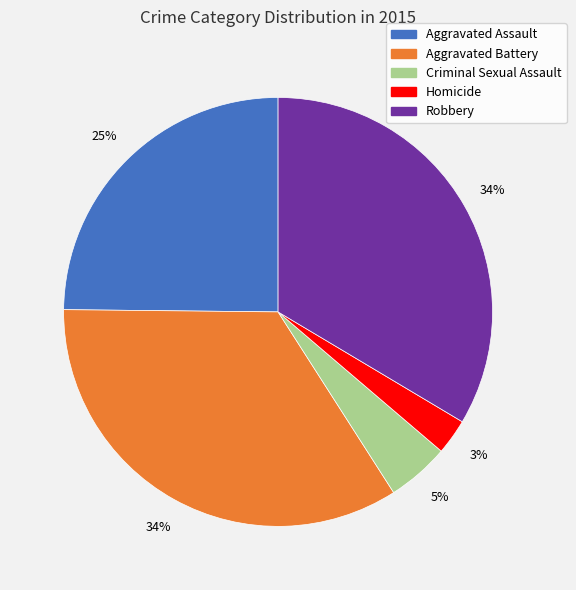

The Robbery slice represents 34% of the pie. True or false?

True